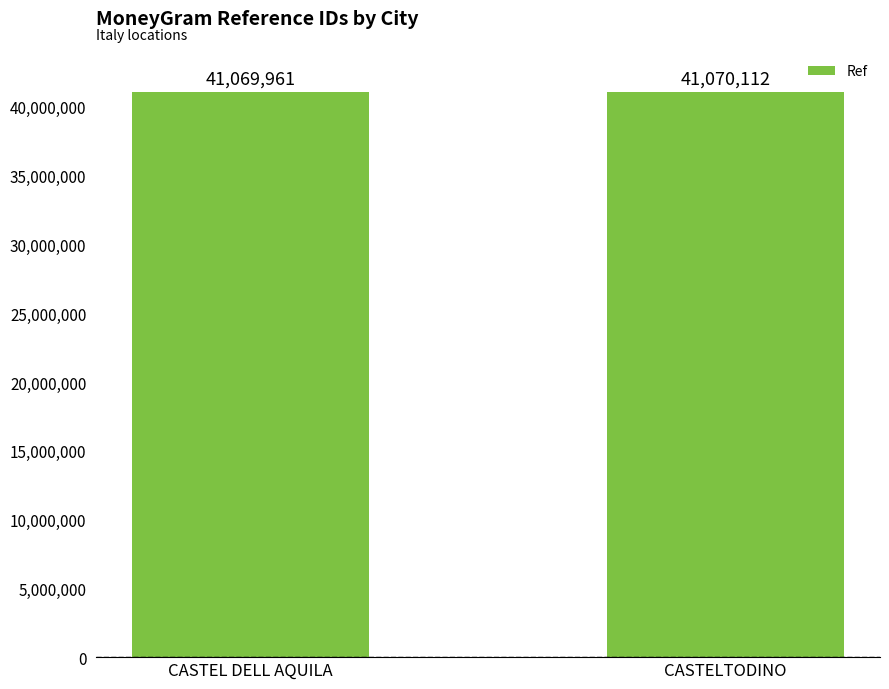

How many values are below 41070112?

1